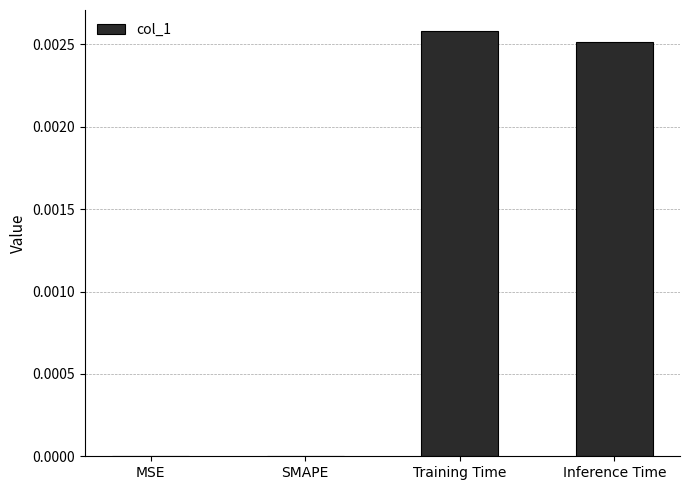

The value at MSE is 0.0. True or false?

True